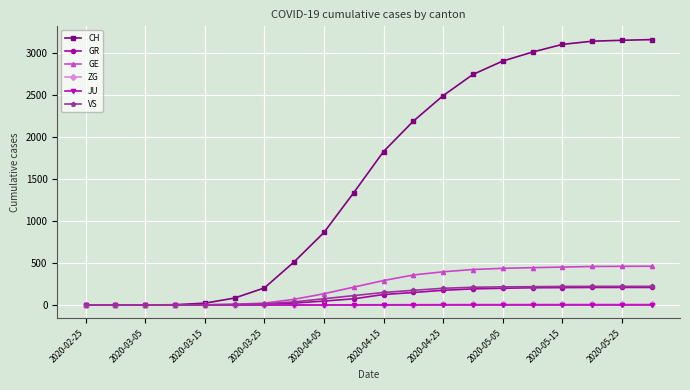

At how many categories does at least one series exceed 1754?

10